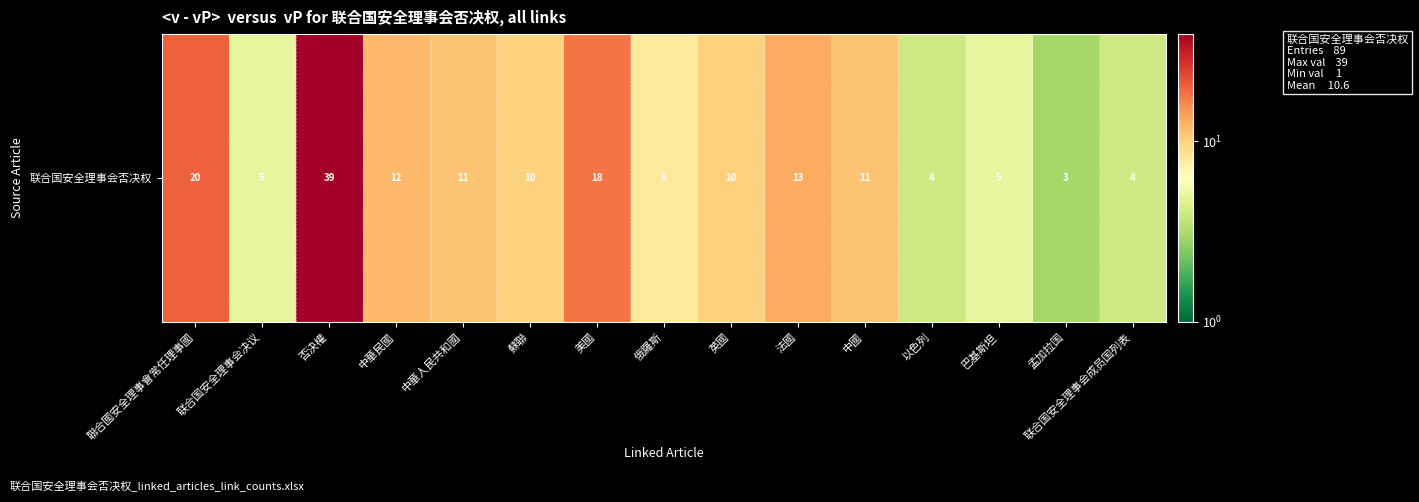

The value at 法國 is 21. True or false?

False